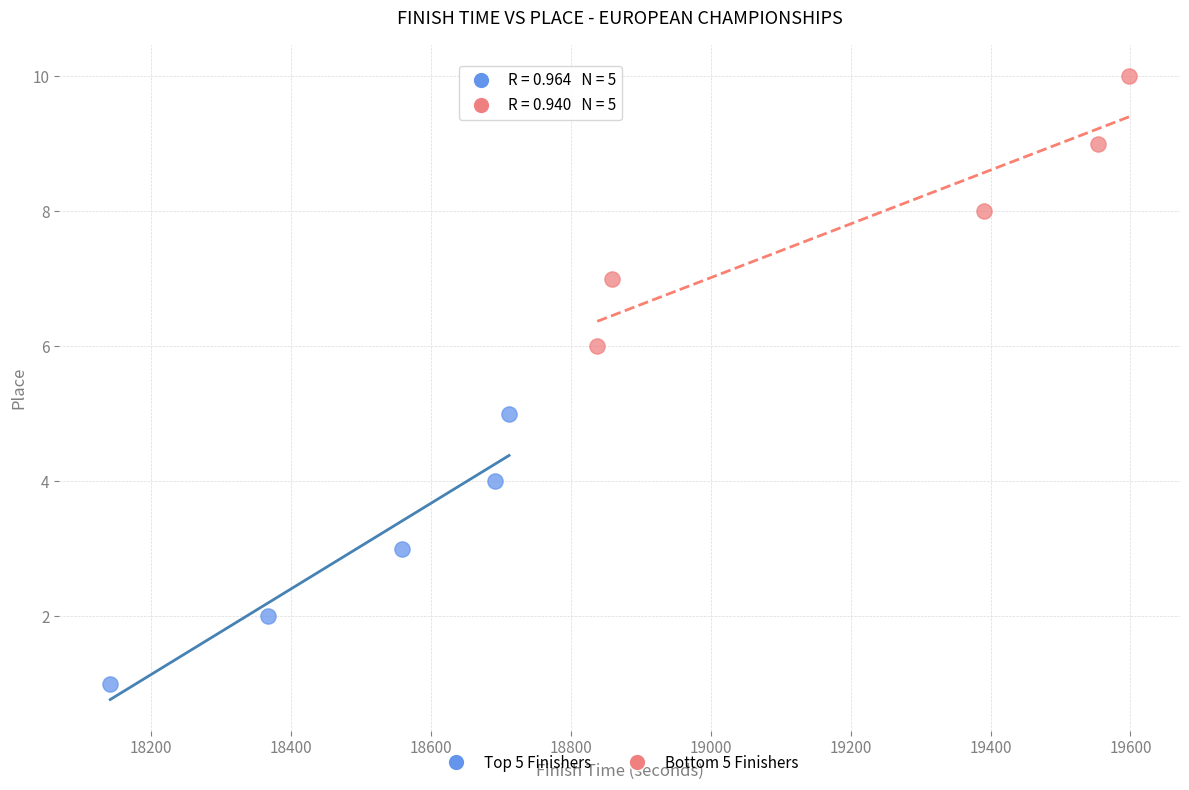

Which series reaches the maximum Y coordinate?

Bottom 5 Finishers